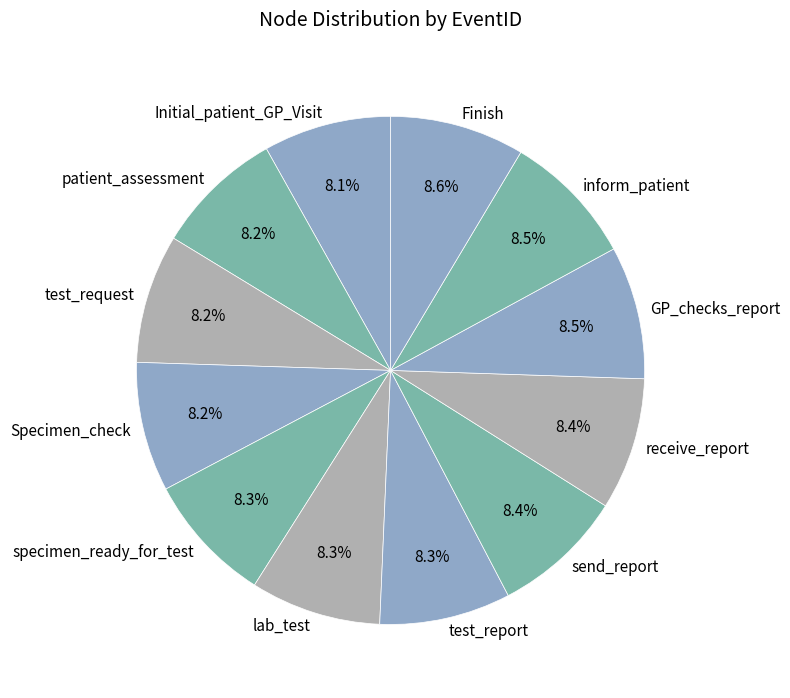

Does any single category account for the majority?

No